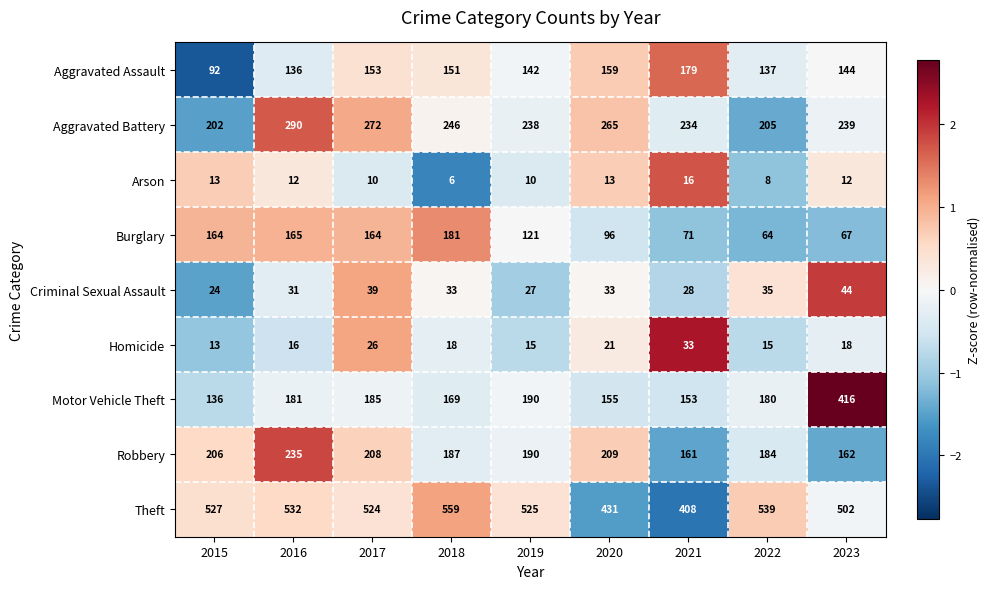

Which series has the widest spread of values?

Motor Vehicle Theft